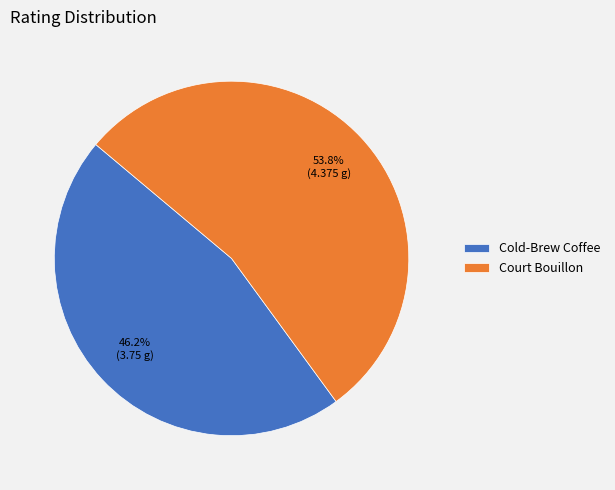

What is the largest slice in the pie chart?

Court Bouillon